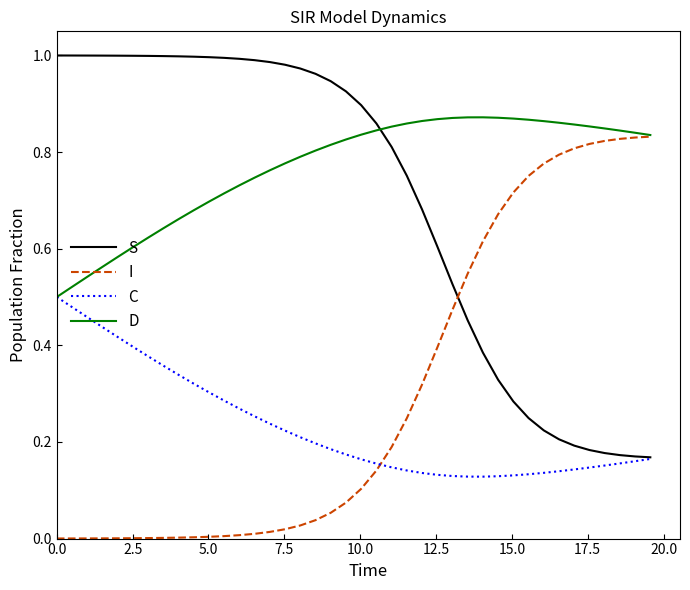

How many intersections are there between S and I?

1